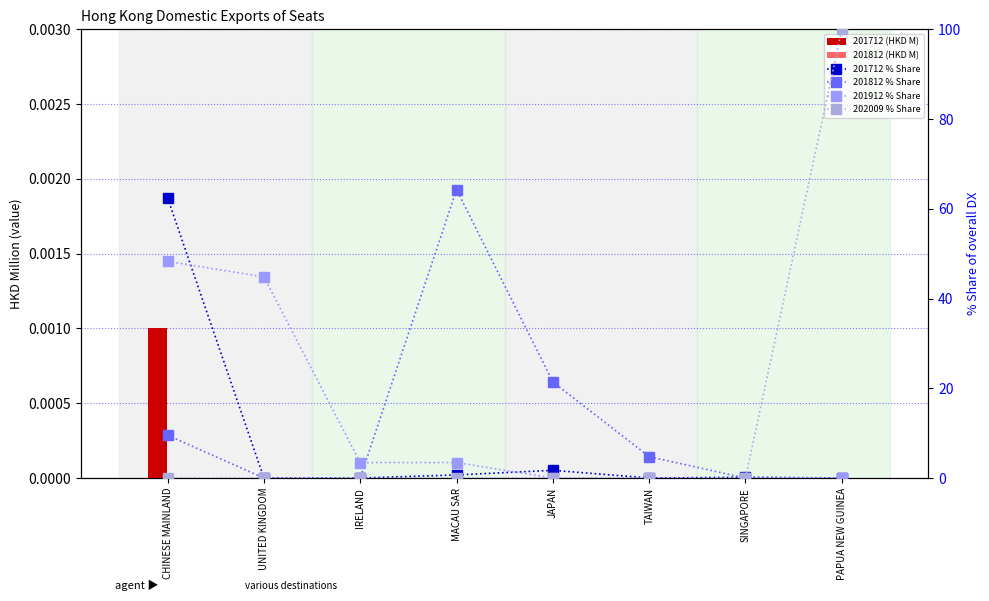

True or false: 201712 (HKD M) has a value of 0.0 at PAPUA NEW GUINEA.

True